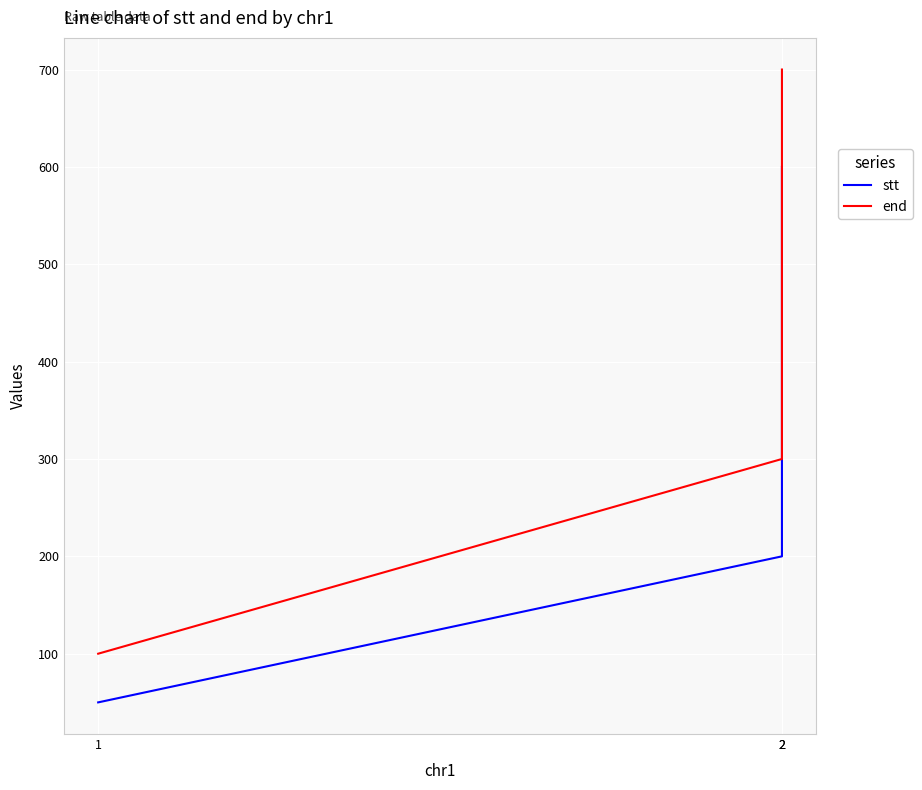

List the series in order of their overall mean, highest first.

end, stt